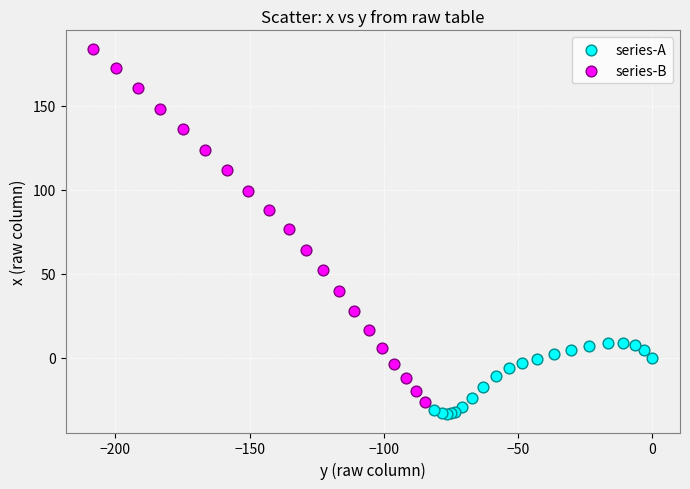

Which series contains the lowest Y value?

series-A